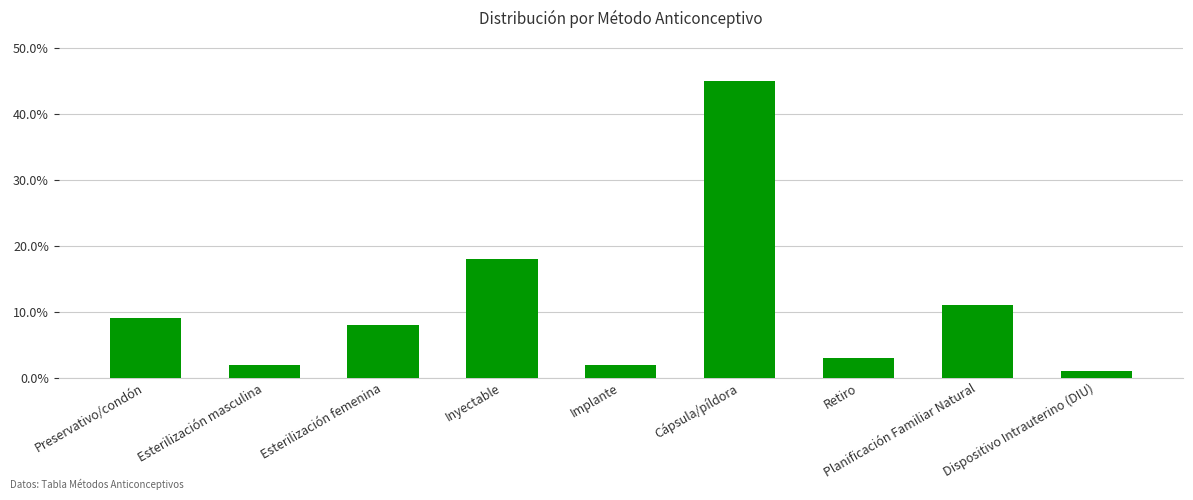

What is the label of the 1st bar from the left?

Preservativo/condón